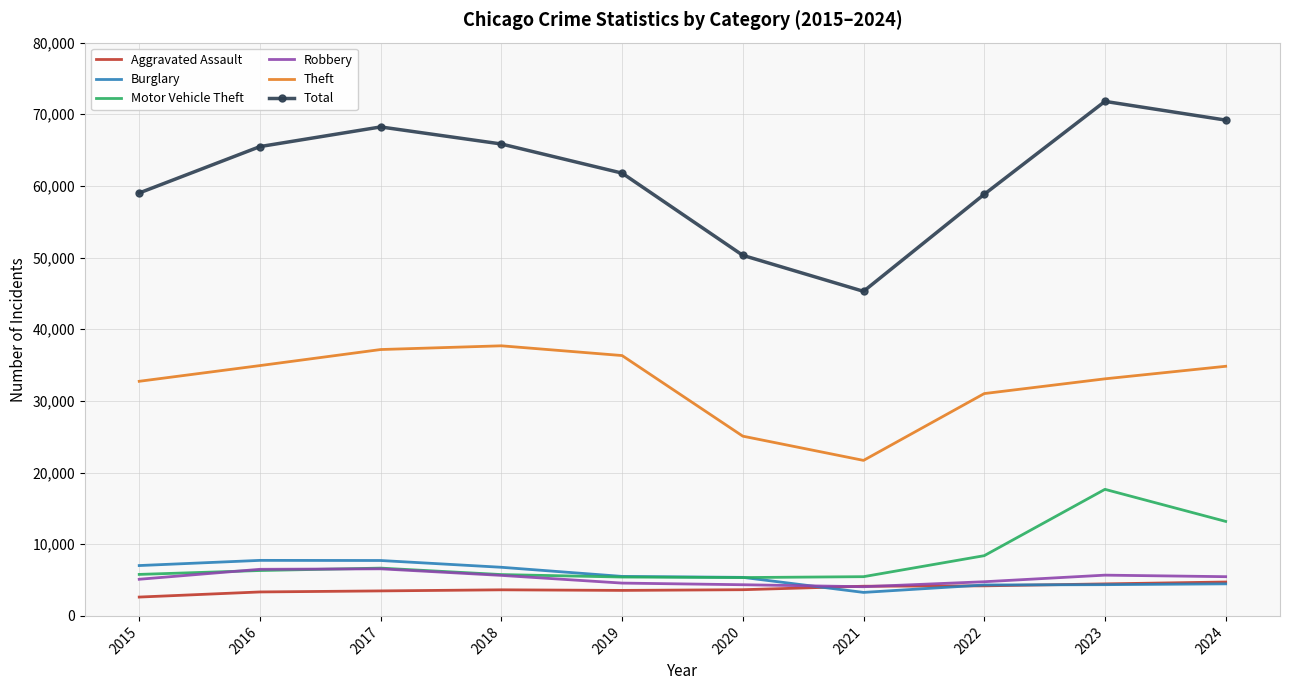

The value of Total at 2017 is 68234. True or false?

True